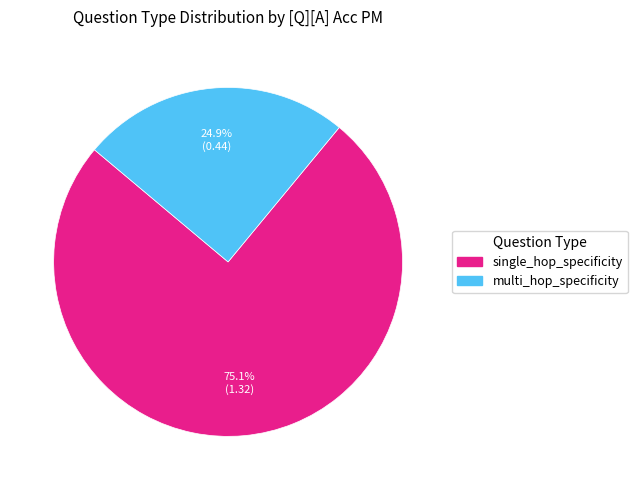

How many segments does this pie chart have?

2